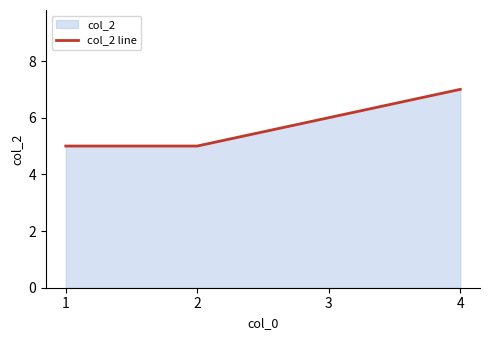

What is the difference between the second highest and second lowest values?

1